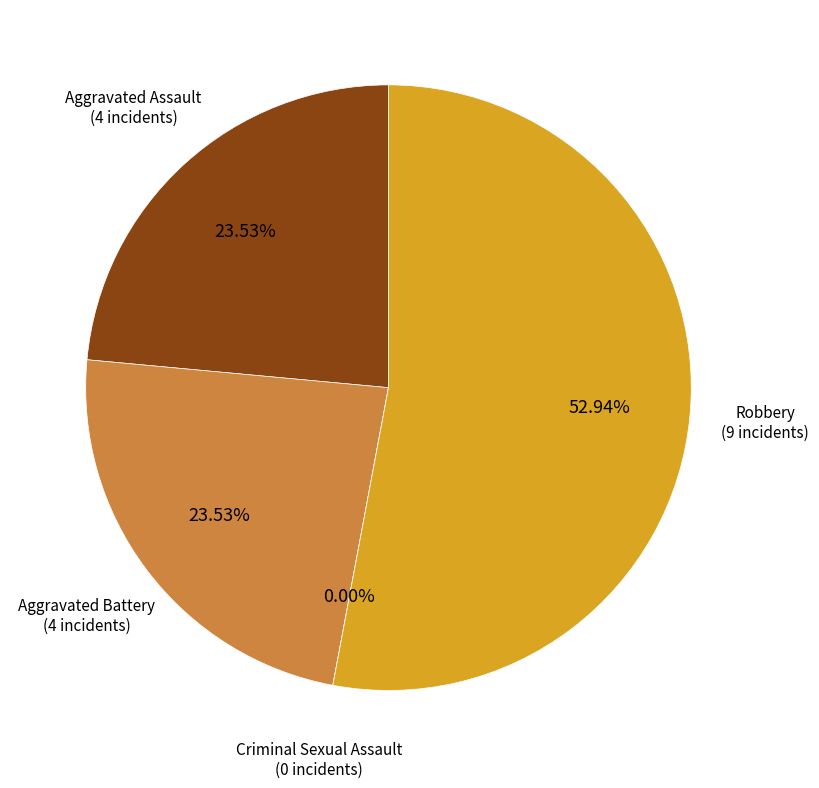

How many slices are in this pie chart?

4